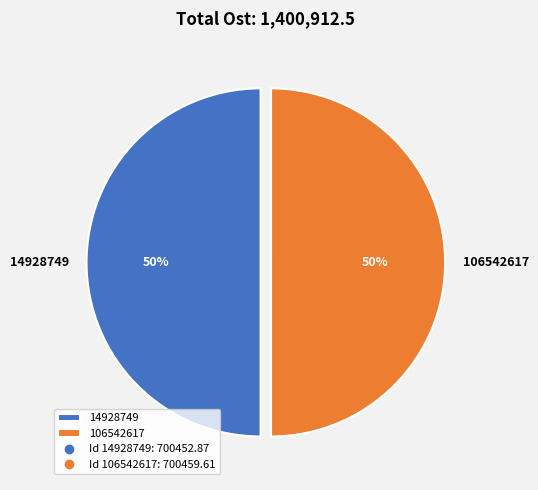

Is the sum of 14928749 and 106542617 greater than half?

Yes